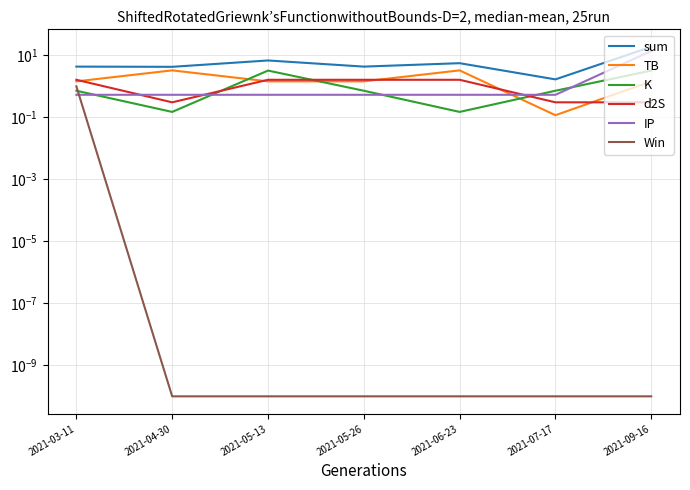

What position from the left is 2021-06-23?

5